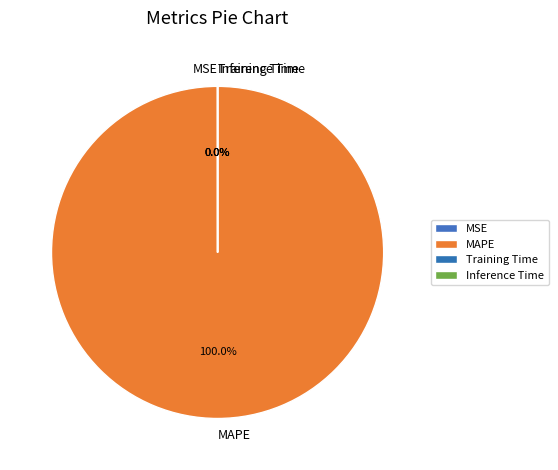

How many segments does this pie chart have?

4